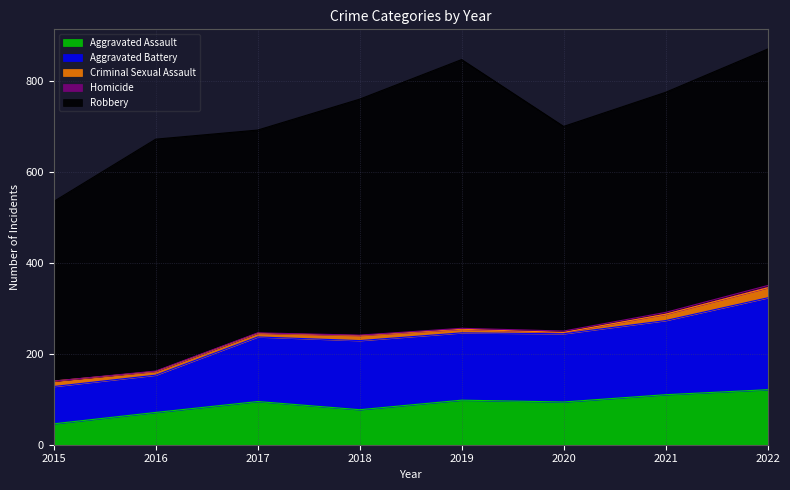

Reading right to left, what are all the values shown in this chart?

Aggravated Assault: 2022=121	2021=110	2020=94	2019=98	2018=77	2017=95	2016=71	2015=46
Aggravated Battery: 2022=202	2021=163	2020=150	2019=148	2018=152	2017=142	2016=82	2015=82
Criminal Sexual Assault: 2022=22	2021=14	2020=3	2019=8	2018=11	2017=8	2016=8	2015=12
Homicide: 2022=5	2021=4	2020=3	2019=2	2018=1	2017=1	2016=1	2015=0
Robbery: 2022=520	2021=484	2020=450	2019=591	2018=519	2017=446	2016=510	2015=395